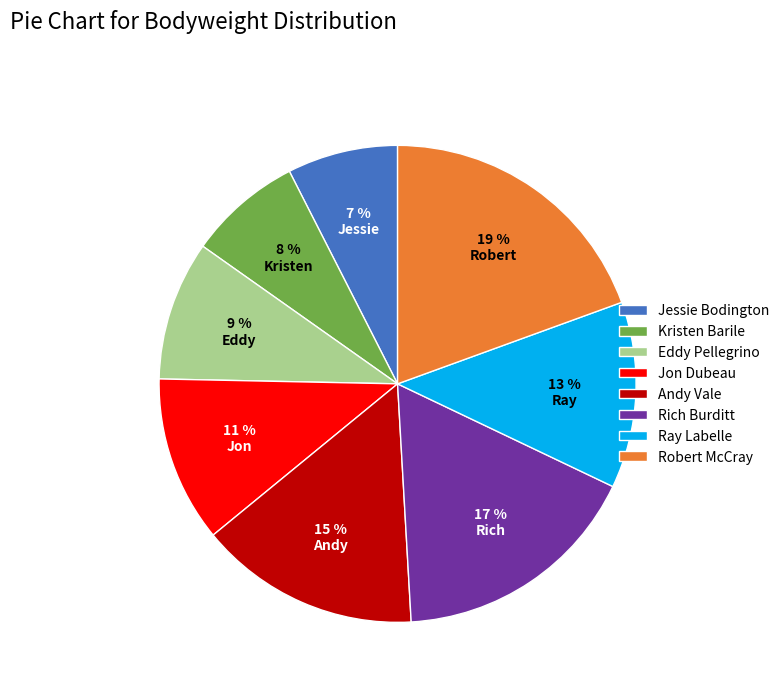

Is there a majority slice in this chart?

No